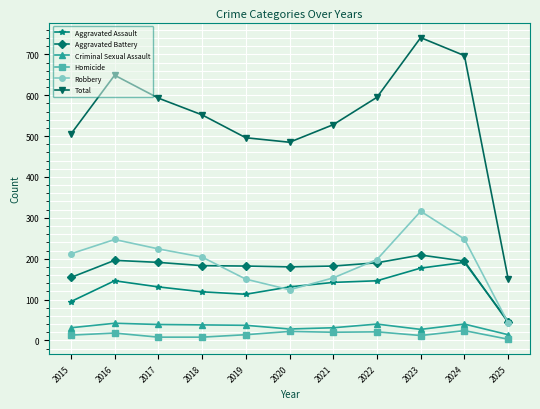

Where does the Aggravated Assault series first go above 131?

2016